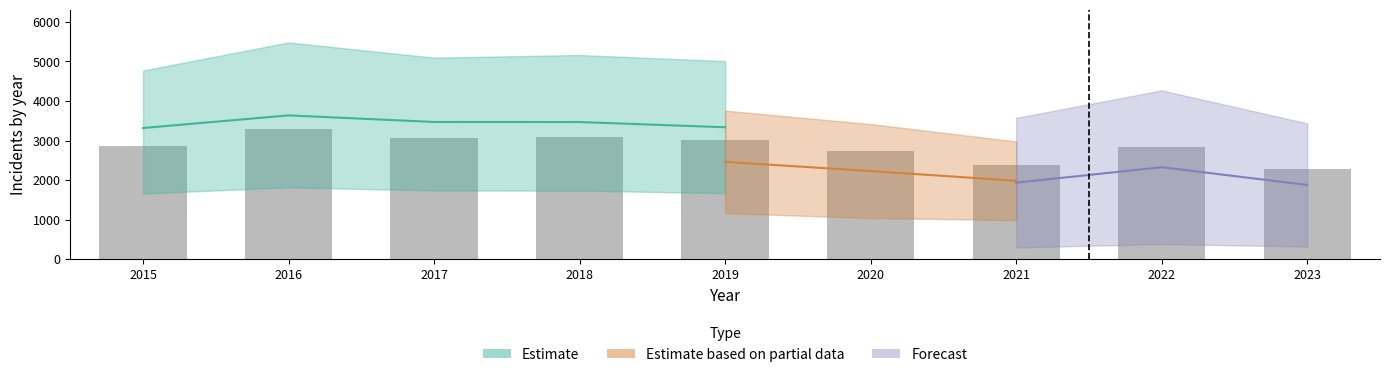

The chart shows a value of 753.8 at 2020. True or false?

False